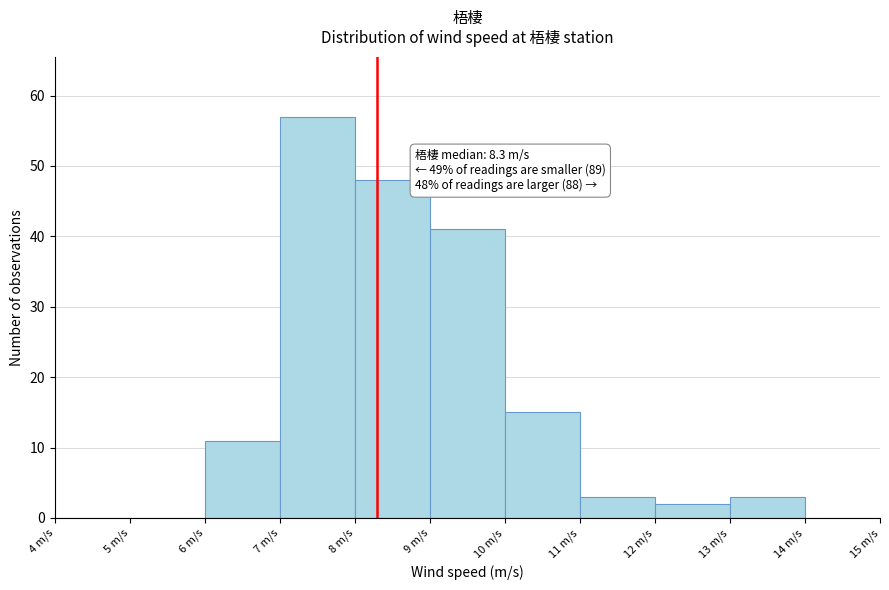

Which range on the x-axis has the tallest bar?

7 to 8